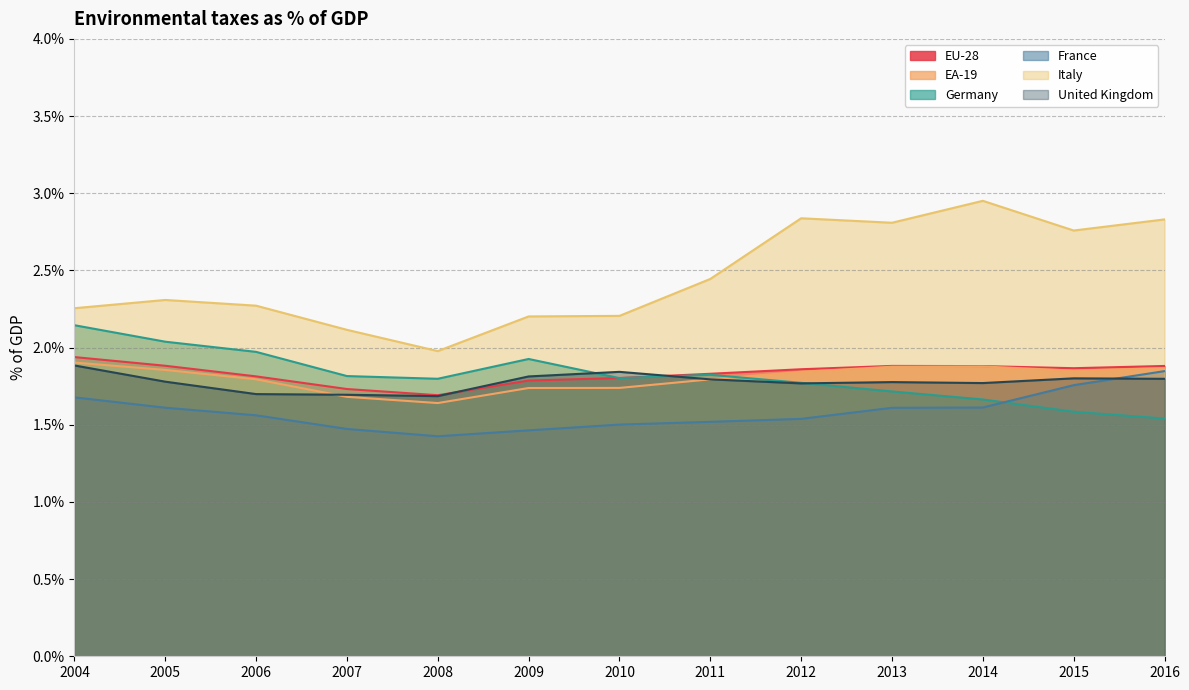

True or false: Italy and Germany cross at least once.

False